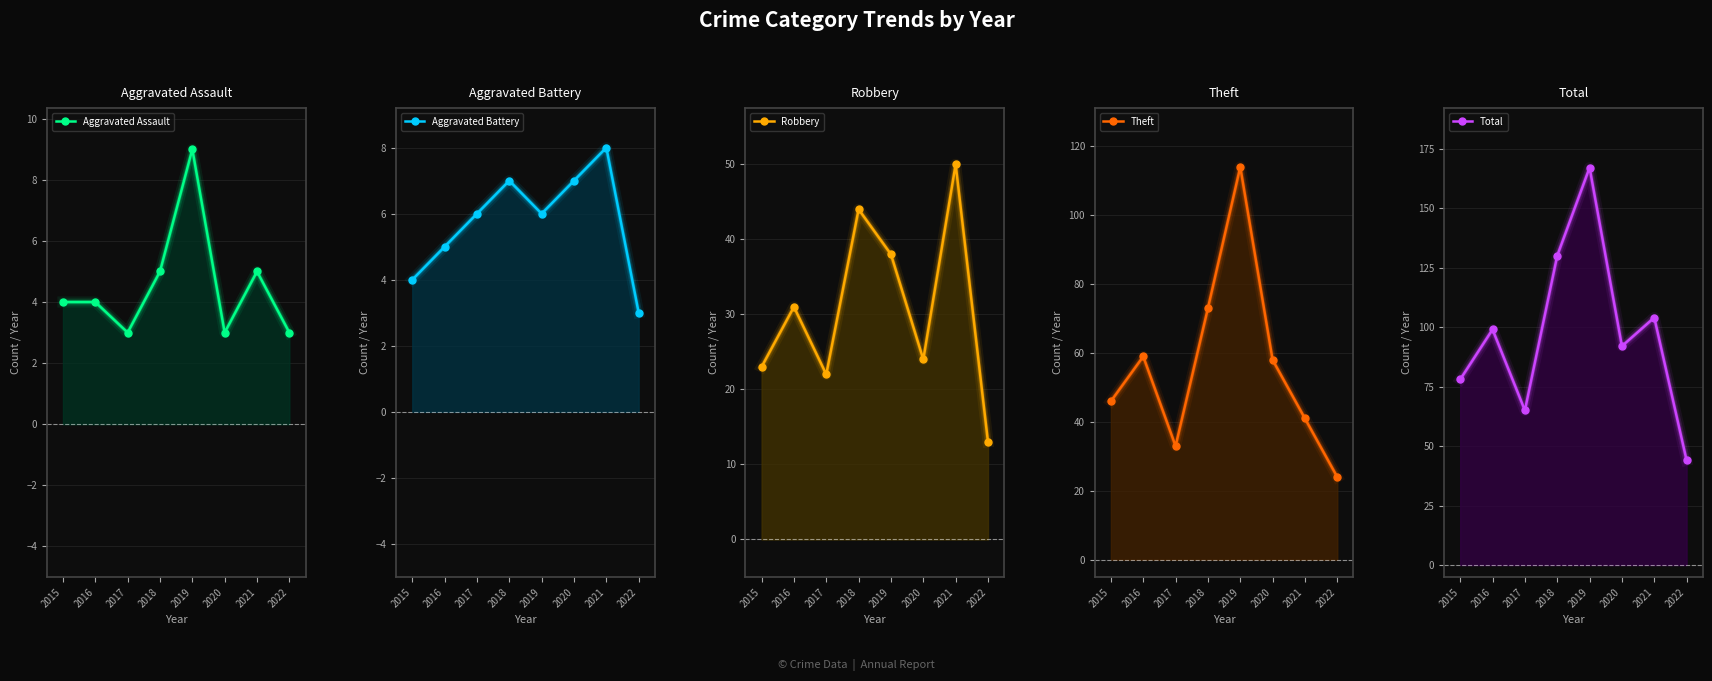

Where is the first local maximum for Aggravated Battery?

2018